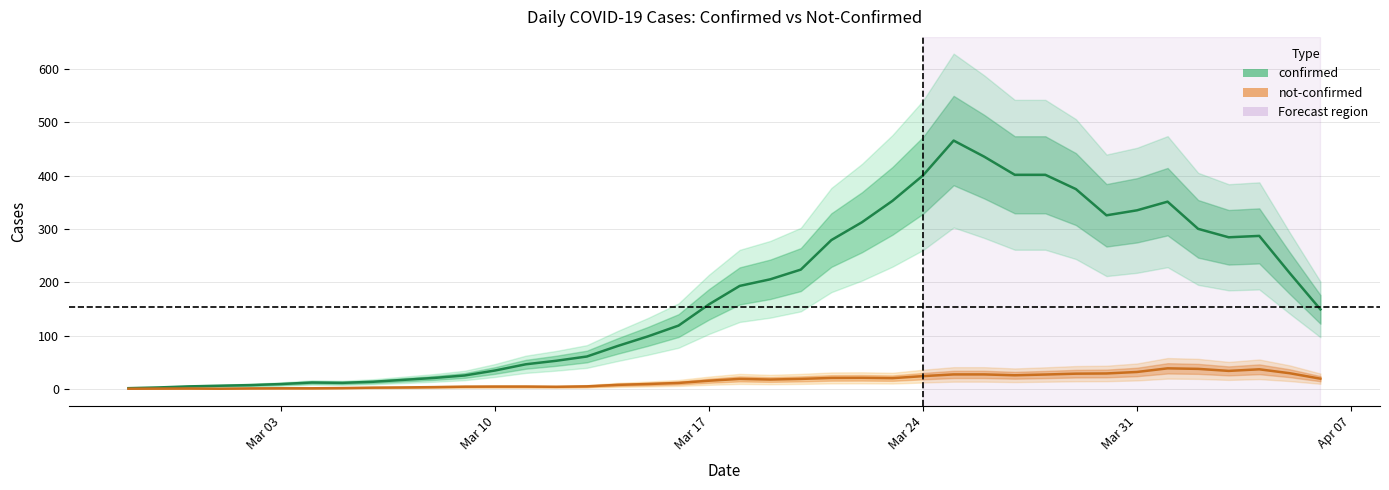

The confirmed series shows 7 at 3. True or false?

True